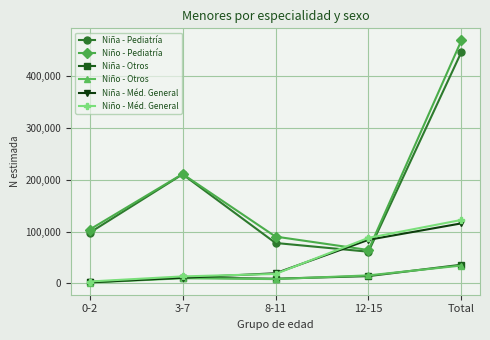

The value of Niño - Méd. General at 12-15 is 87762. True or false?

True